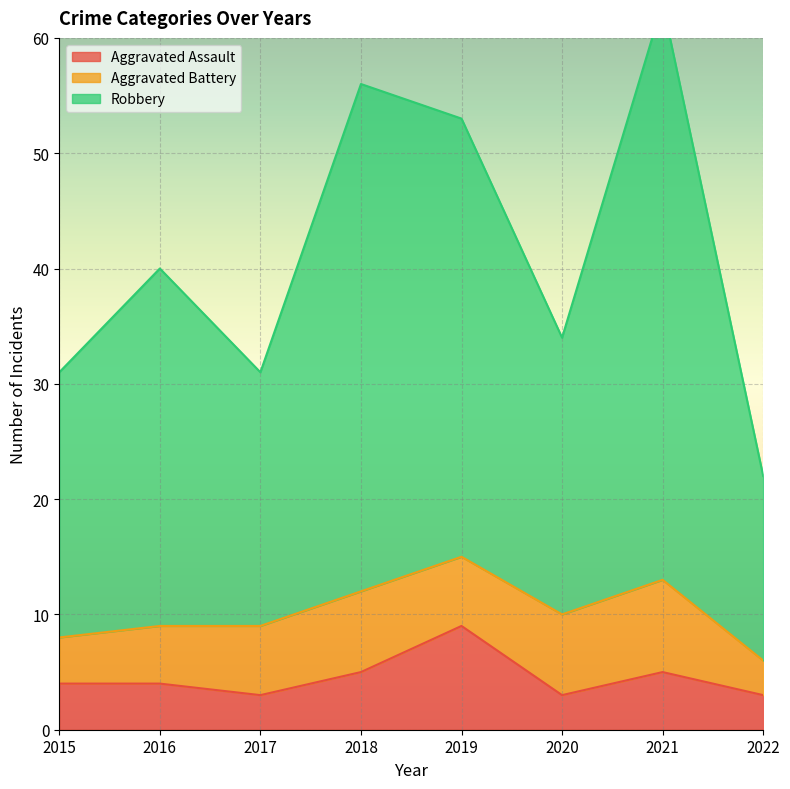

Does the chart display data point markers on the line(s)?

No